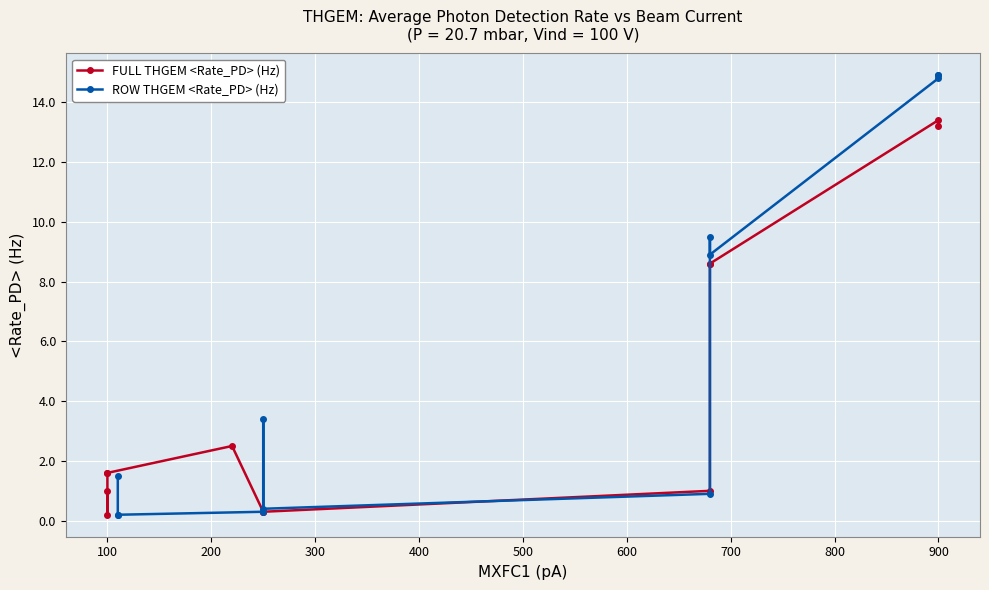

What is the minimum value shown in the chart?

0.2